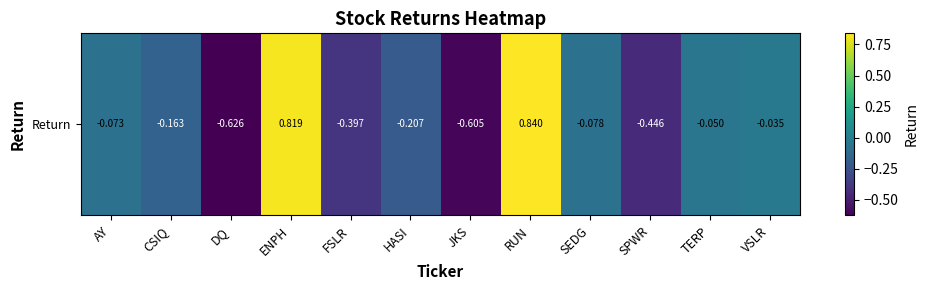

Rank the categories by value from highest to lowest.

RUN, ENPH, VSLR, TERP, AY, SEDG, CSIQ, HASI, FSLR, SPWR, JKS, DQ